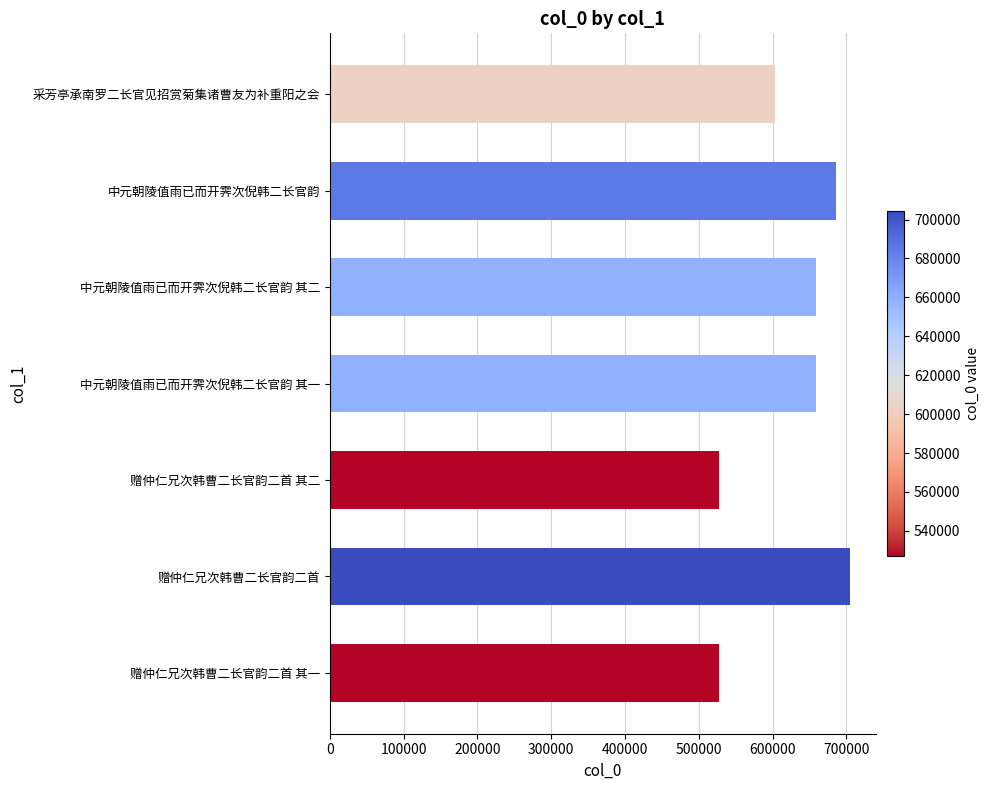

Read the value at 赠仲仁兄次韩曹二长官韵二首.

704277